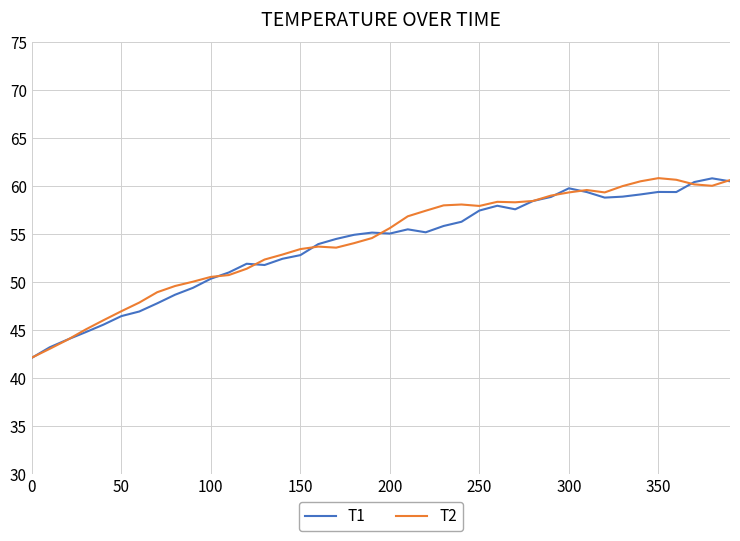

What is the greatest value displayed?

60.9